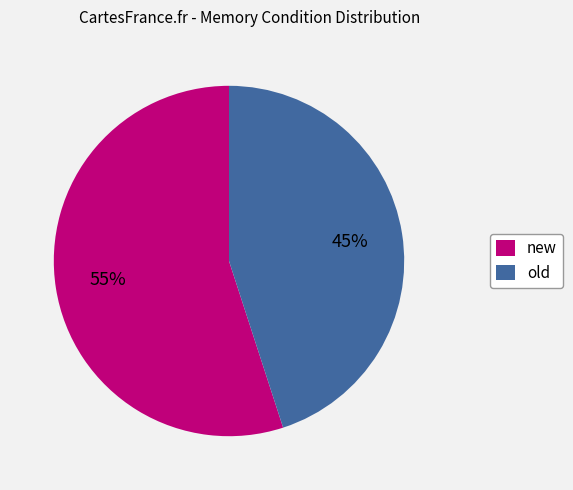

Rank the categories by value from highest to lowest.

new, old